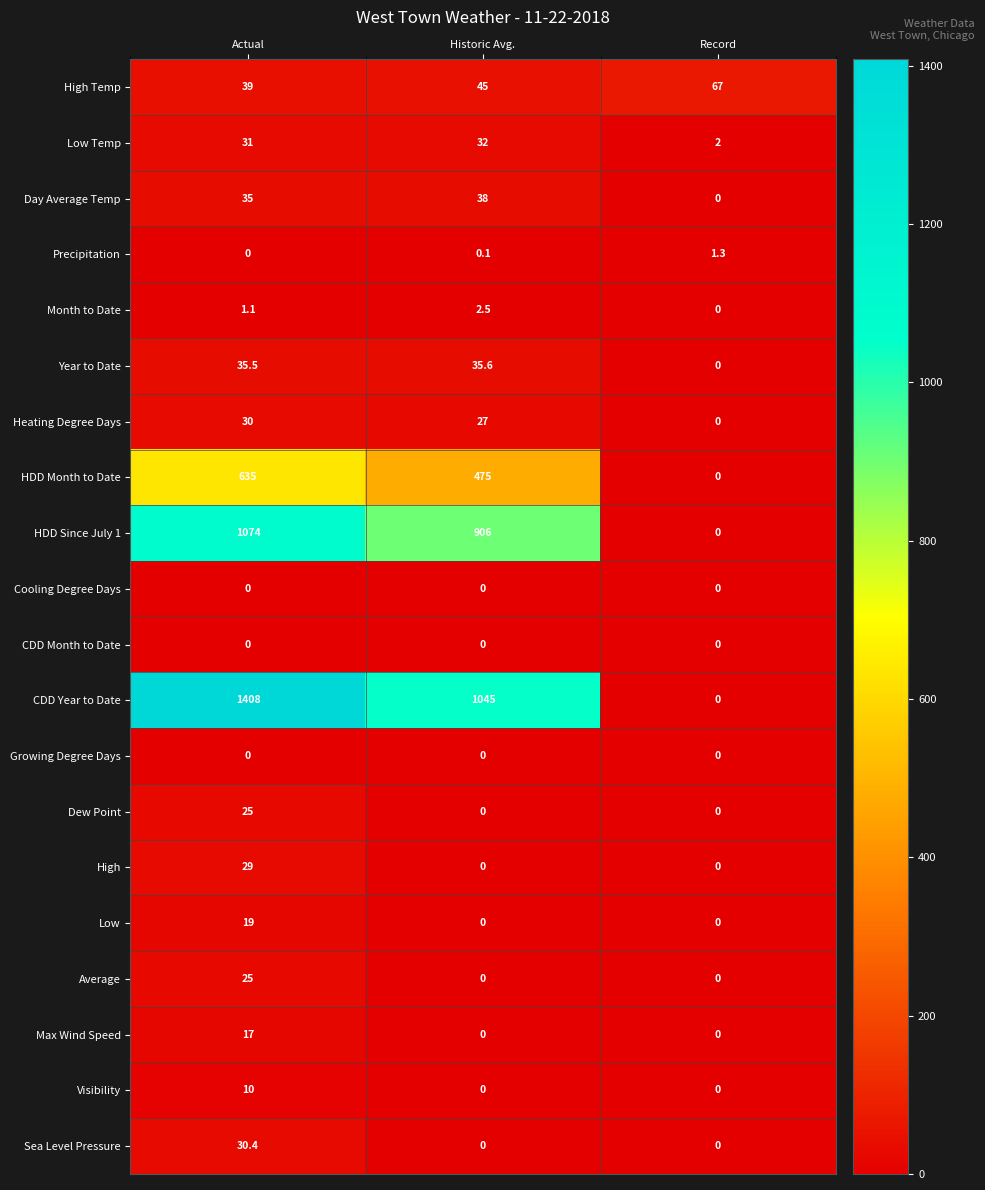

The value of High at Actual is 29.0. True or false?

True